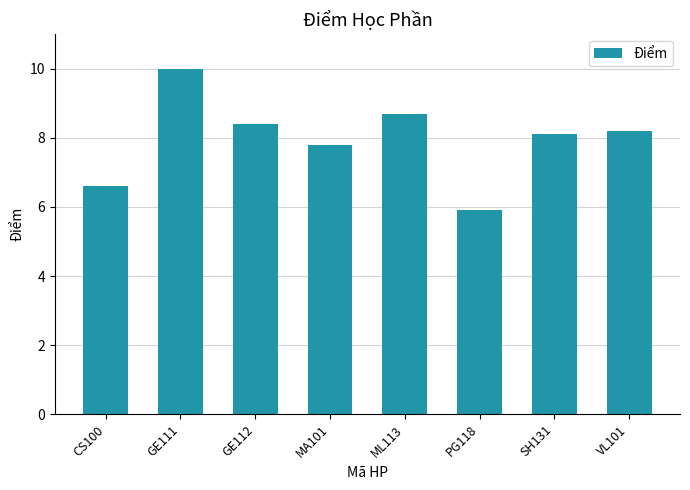

List the labels in order of value, smallest first.

PG118, CS100, MA101, SH131, VL101, GE112, ML113, GE111